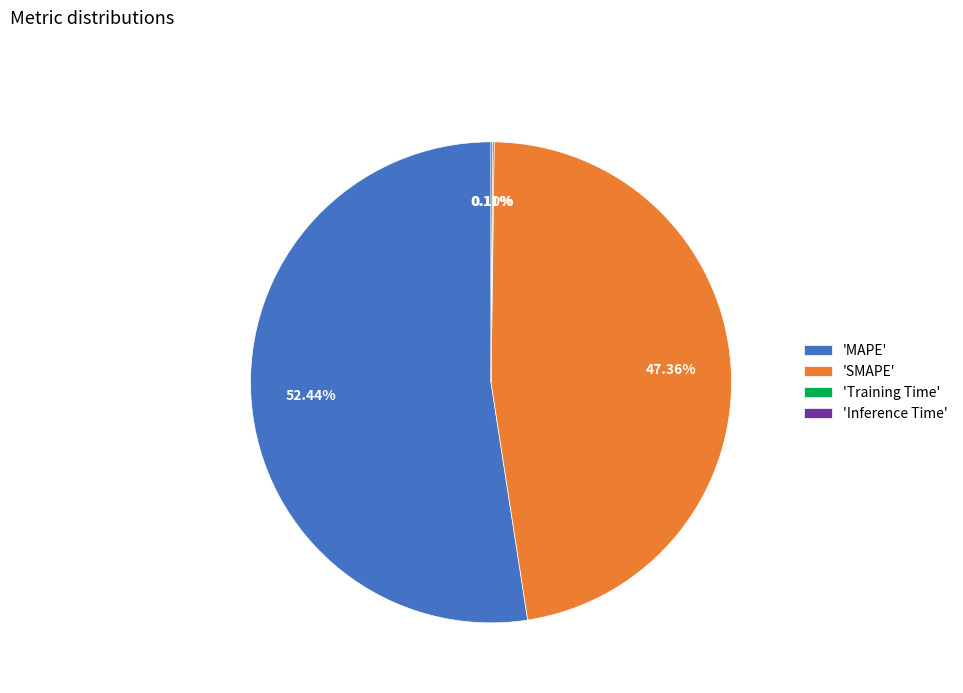

Which category has the biggest portion of the pie?

'MAPE'